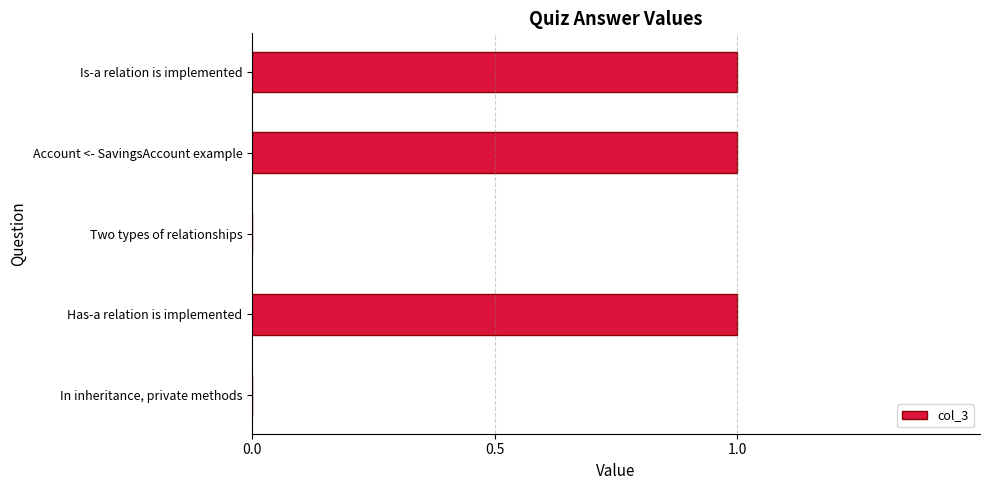

How many data points does each series have?

5